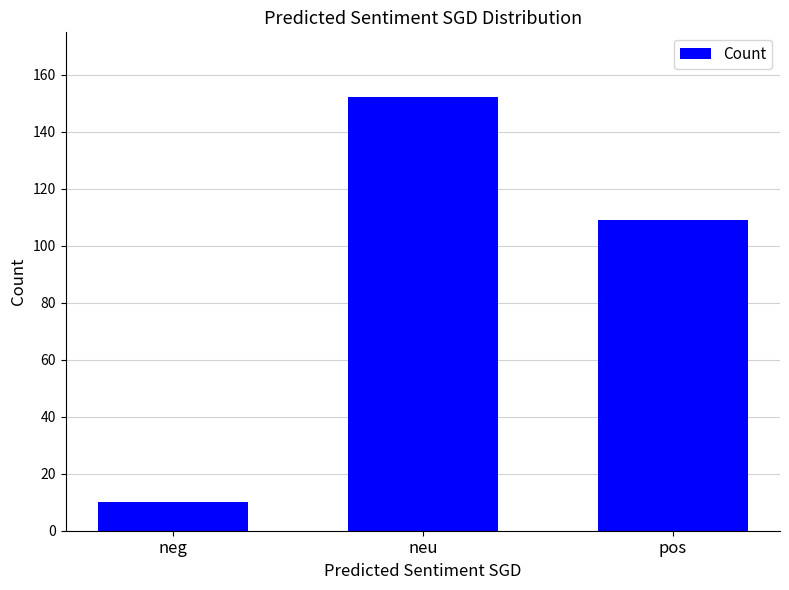

What is the greatest value displayed?

152